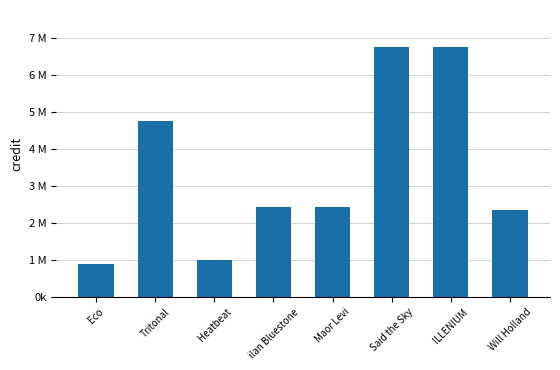

What is the label of the 2nd bar from the right?

ILLENIUM